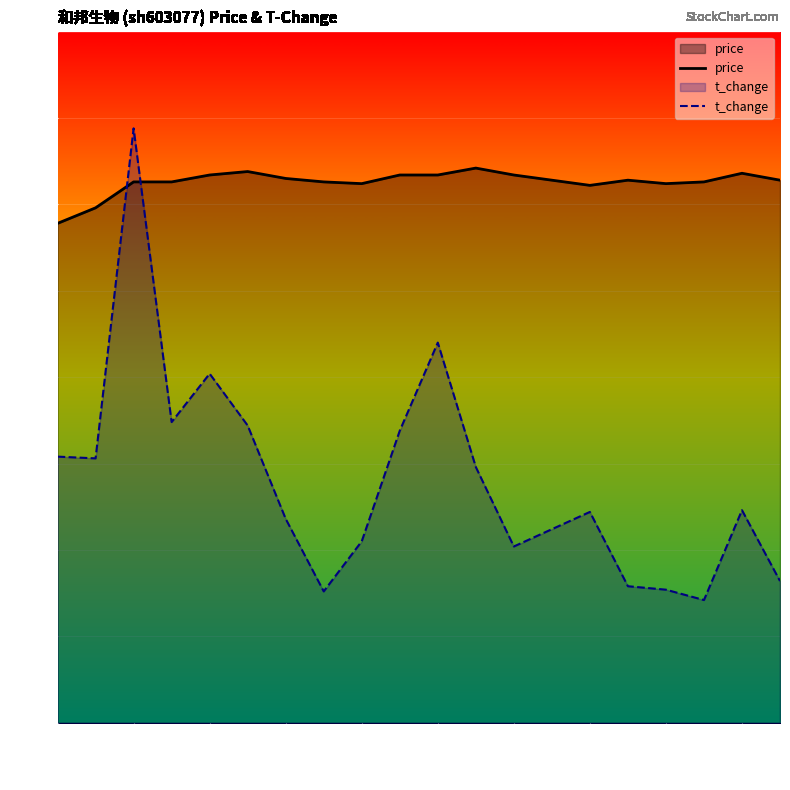

What is the difference between the second highest and second lowest values in the price series?

0.2